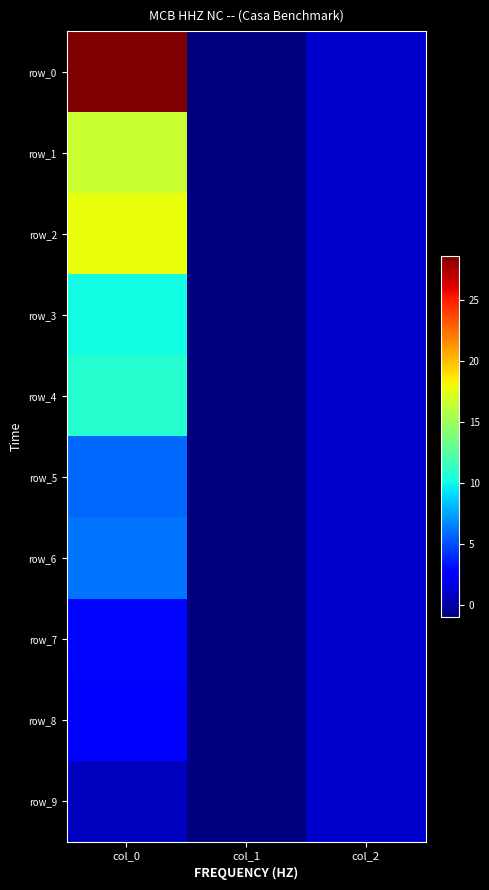

What is the total value across all series at col_2?

10.0